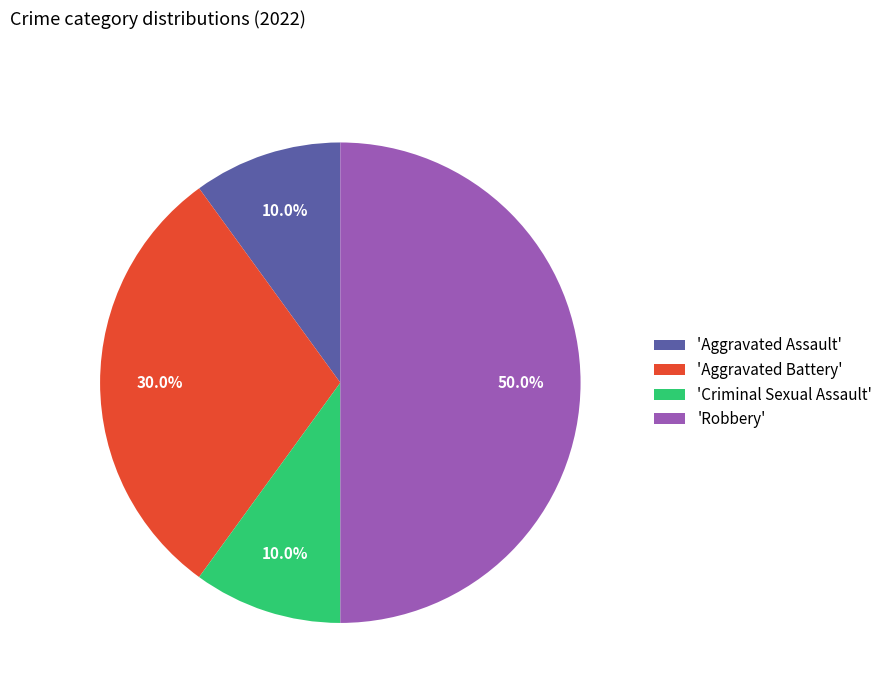

What is the total percentage of 'Criminal Sexual Assault' and 'Aggravated Battery'?

40.0%